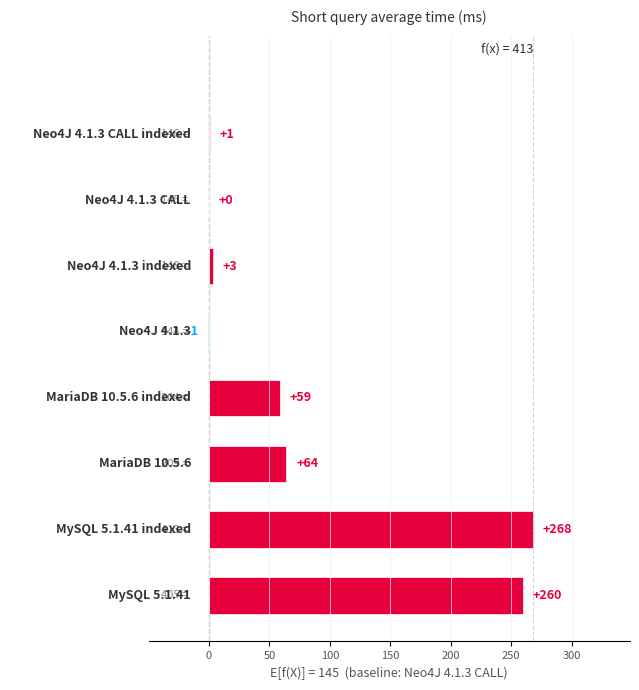

What is the maximum value shown in the chart?

268